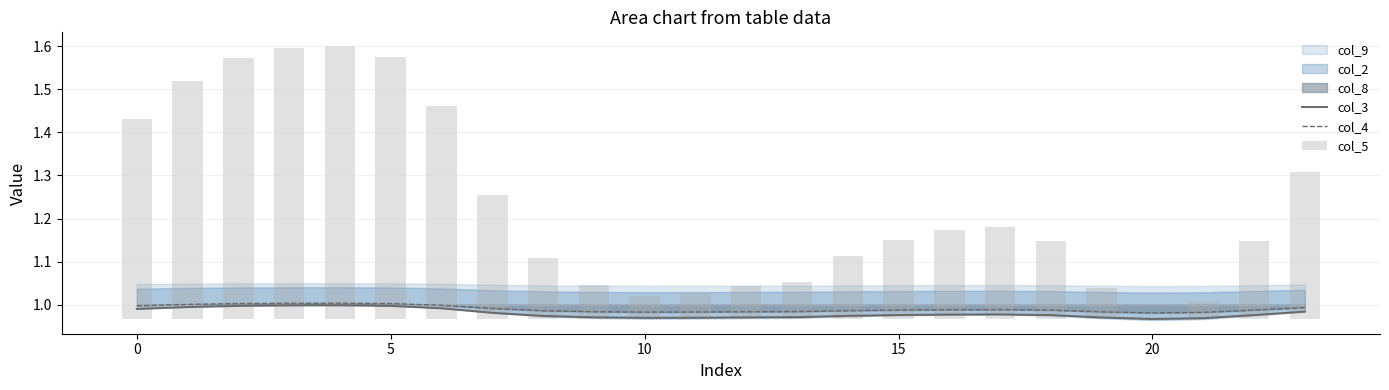

The value of col_4 at 10 is 1.4. True or false?

False